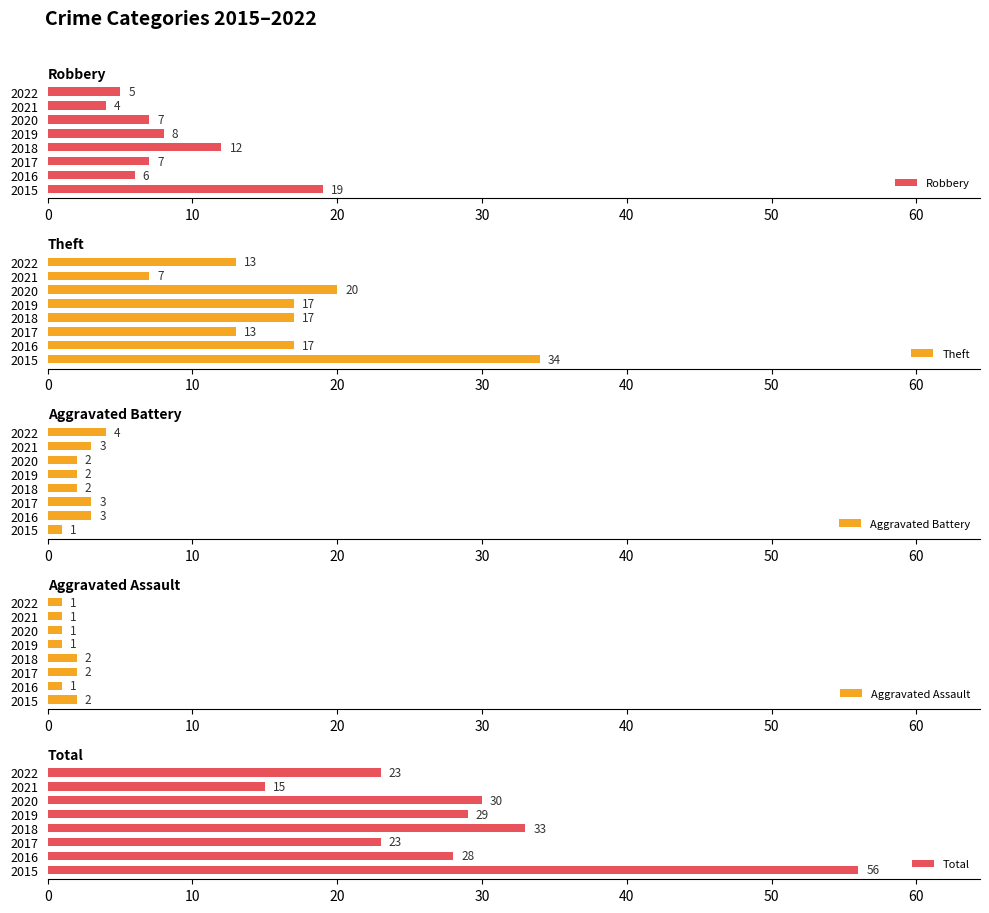

Is it true that Robbery equals 13 at 2020?

False